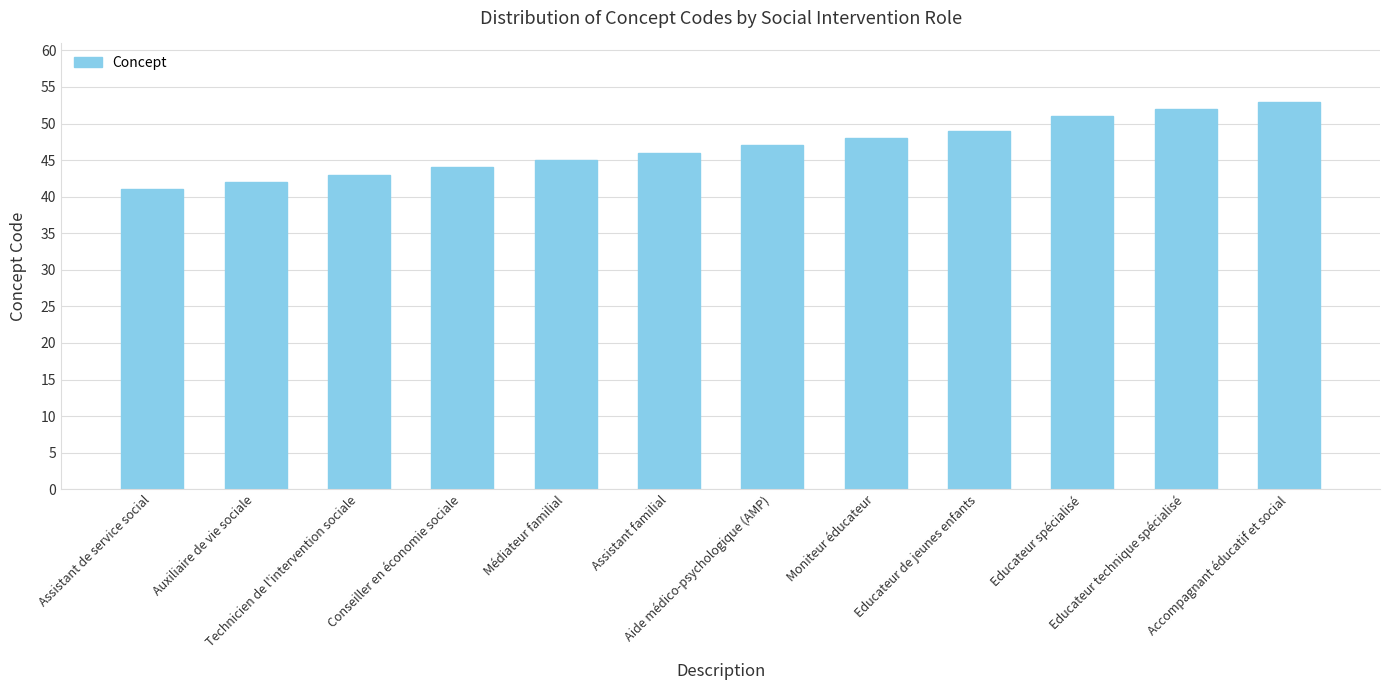

Rank the categories by value from highest to lowest.

Accompagnant éducatif et social, Educateur technique spécialisé, Educateur spécialisé, Educateur de jeunes enfants, Moniteur éducateur, Aide médico-psychologique (AMP), Assistant familial, Médiateur familial, Conseiller en économie sociale, Technicien de l'intervention sociale, Auxiliaire de vie sociale, Assistant de service social